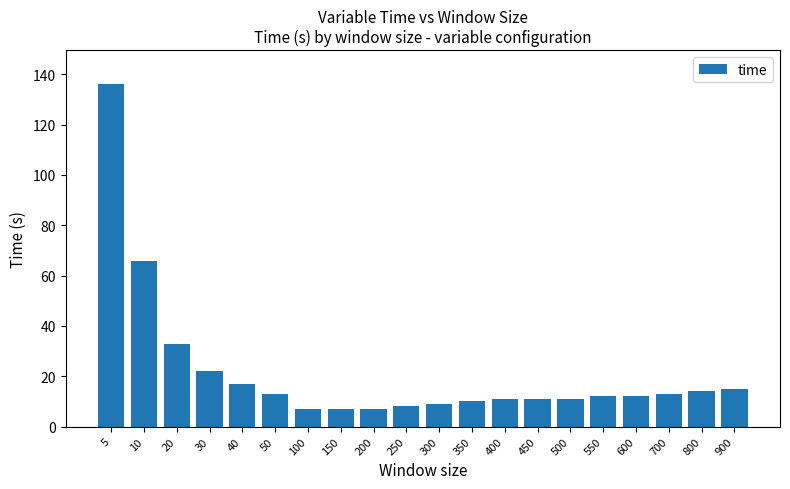

What is the difference between the second highest and second lowest values?

59